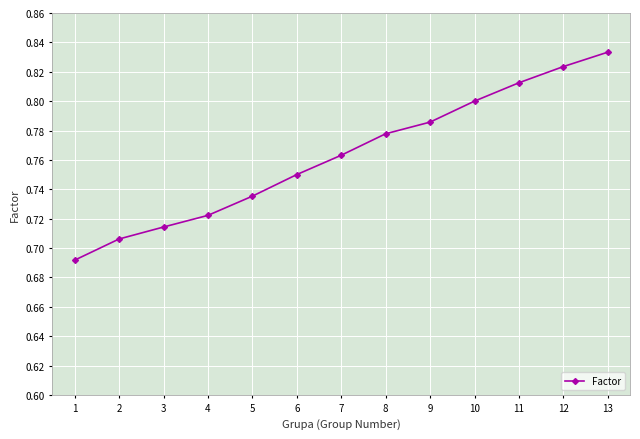

What is the difference between the maximum and minimum values?

0.1